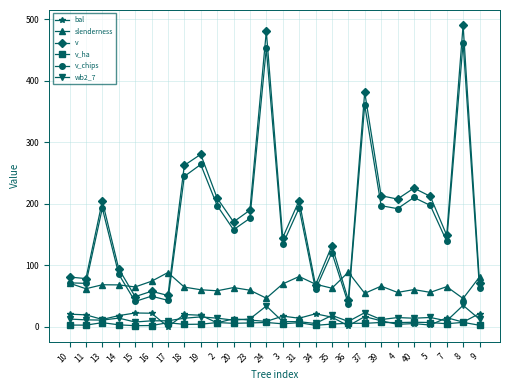

Does the chart display data point markers on the line(s)?

Yes